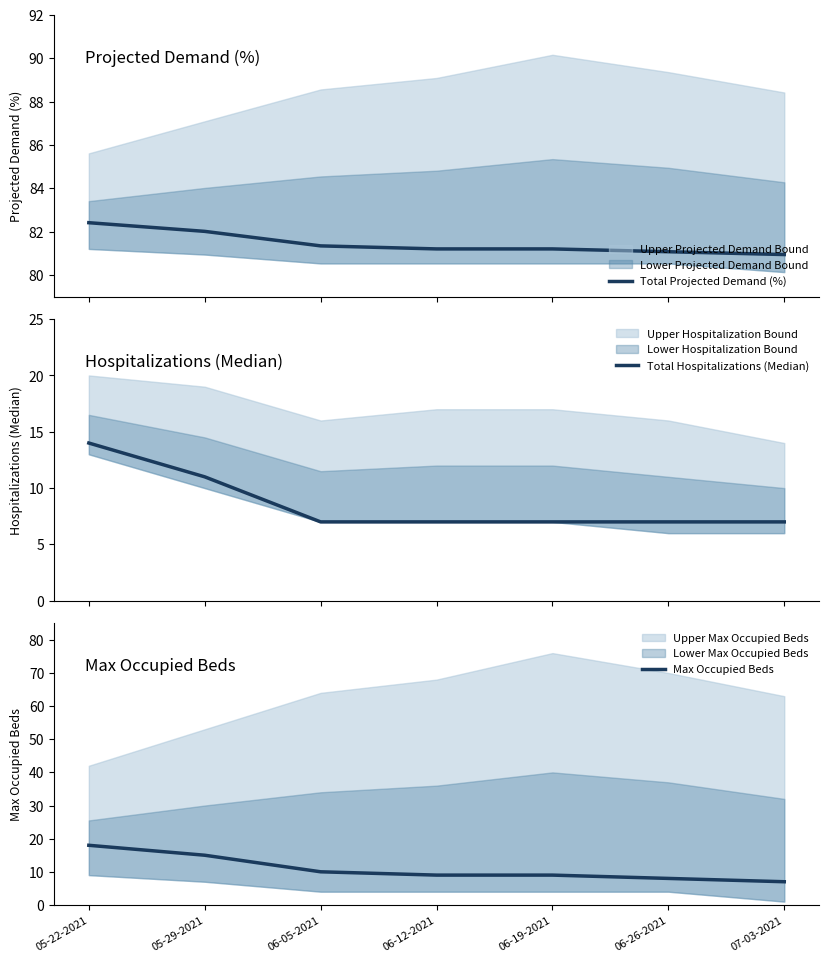

What value does the Total Hospitalizations (Median) series have at 05-22-2021?

14.0